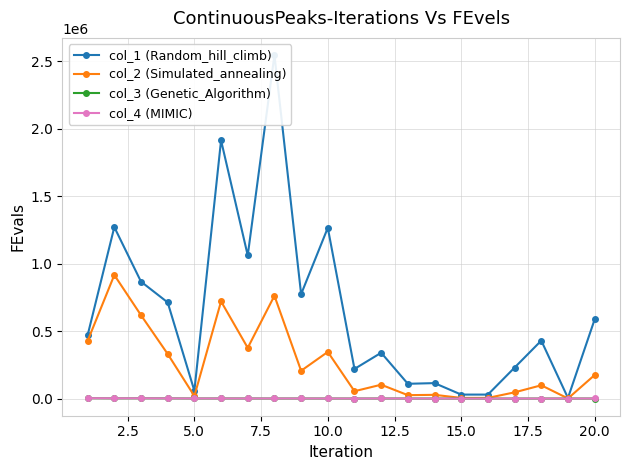

At which category does col_2 (Simulated_annealing) reach its first local valley?

5.0